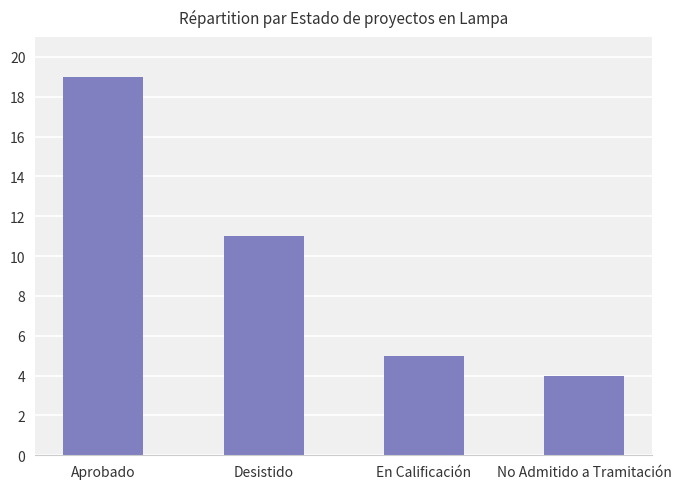

At which label does the data first exceed 11?

Aprobado